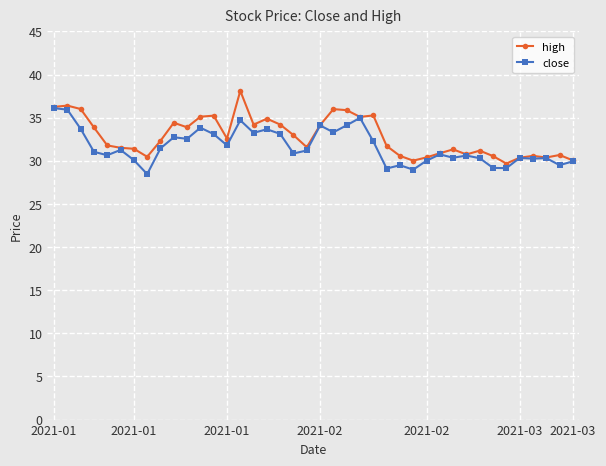

Rank the series by their maximum value, from lowest to highest.

close, high